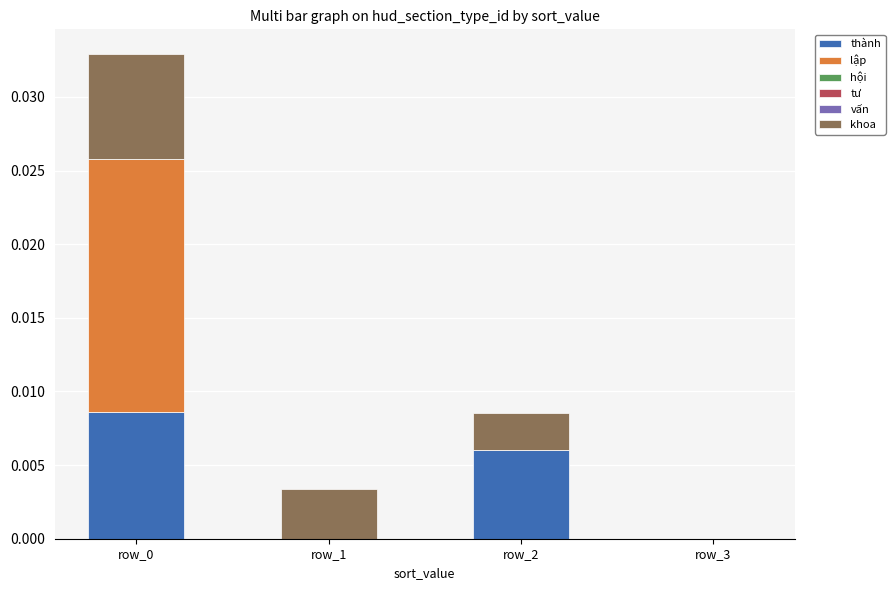

The value of thành at row_3 is 0.0. True or false?

True